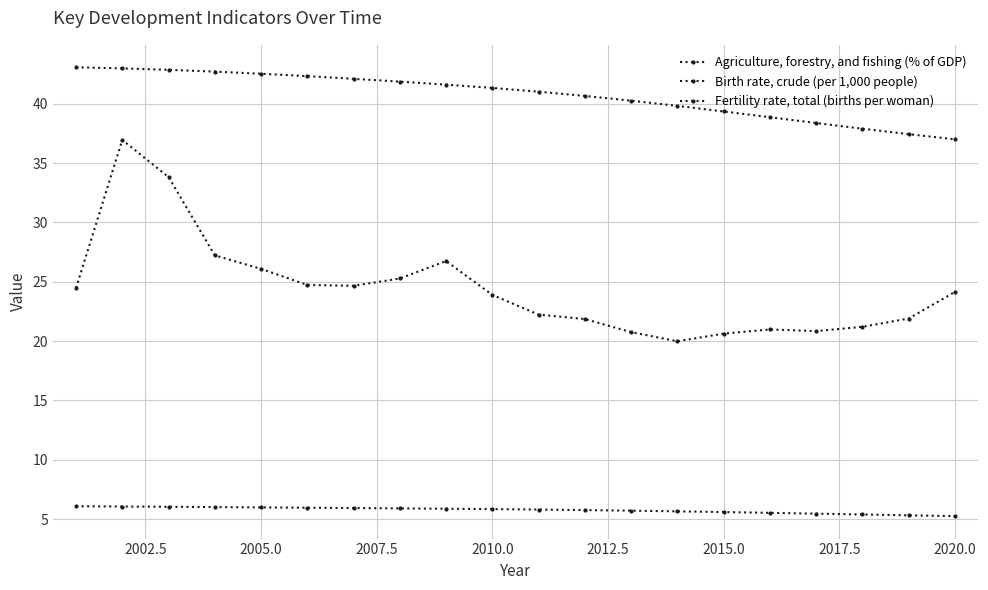

Count the number of data series in this chart.

3